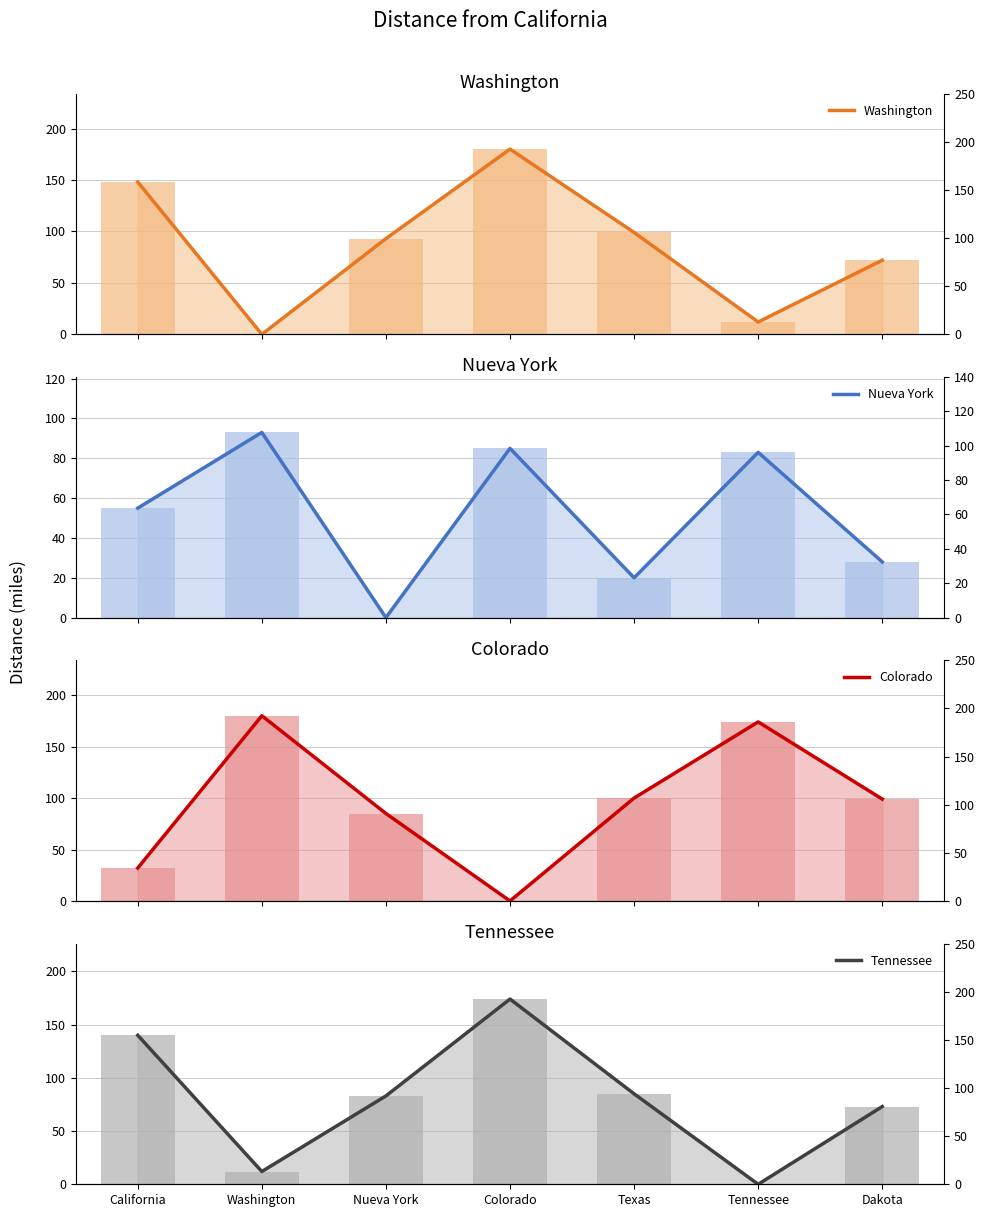

List the series in order of their peak value, highest first.

Washington, Colorado, Tennessee, Nueva York